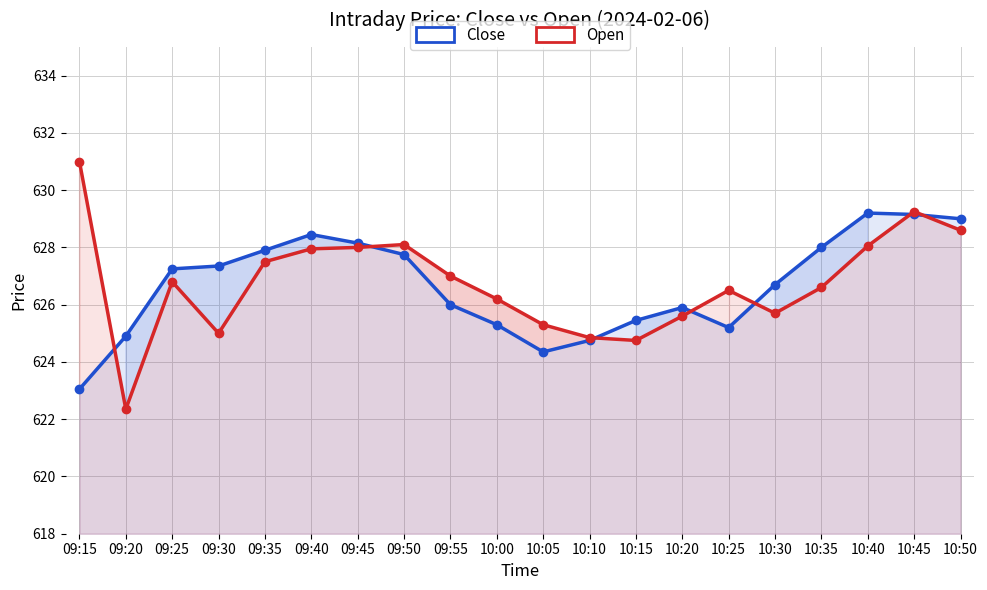

How many data points in Open are less than 626?

7